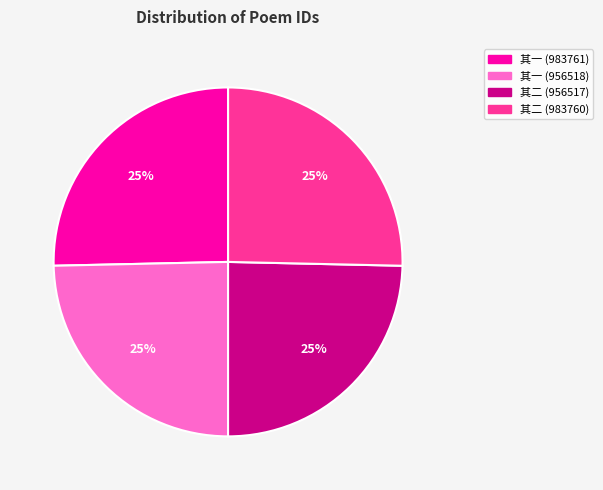

Does any single category account for the majority?

No